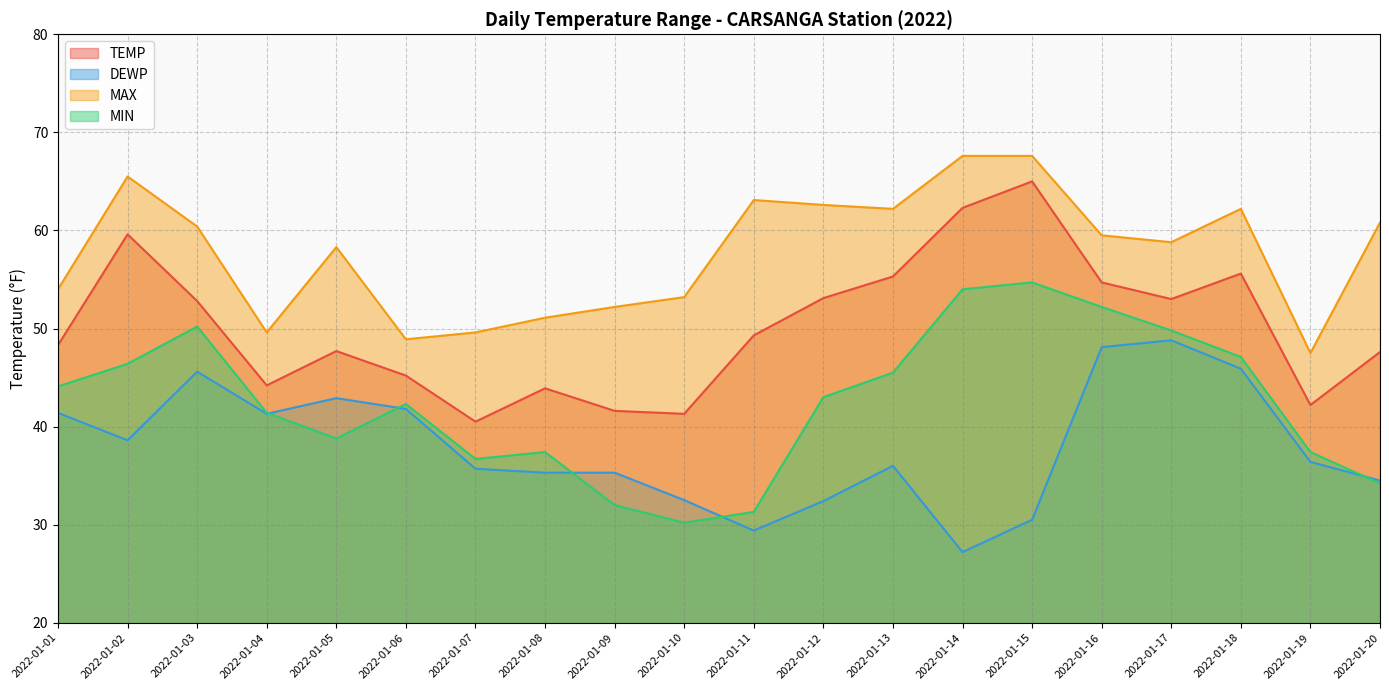

Rank the categories by DEWP value from highest to lowest.

2022-01-17, 2022-01-16, 2022-01-18, 2022-01-03, 2022-01-05, 2022-01-06, 2022-01-01, 2022-01-04, 2022-01-02, 2022-01-19, 2022-01-13, 2022-01-07, 2022-01-08, 2022-01-09, 2022-01-20, 2022-01-10, 2022-01-12, 2022-01-15, 2022-01-11, 2022-01-14